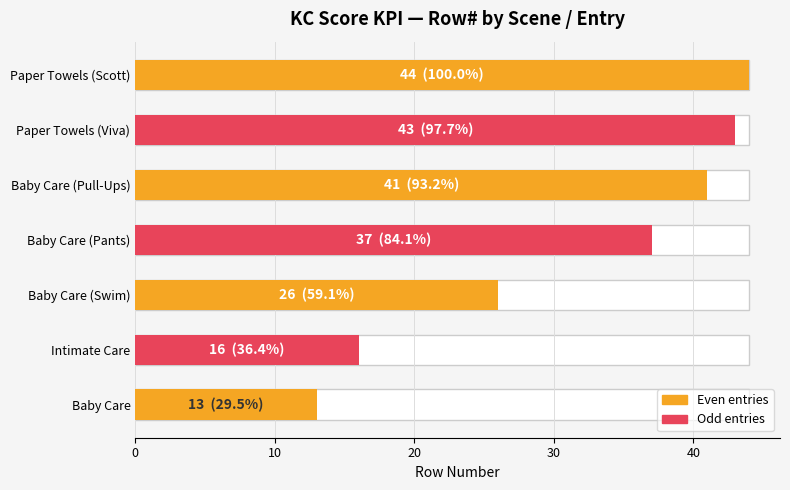

Which has a higher value, Baby Care (Pants) or Baby Care?

Baby Care (Pants)